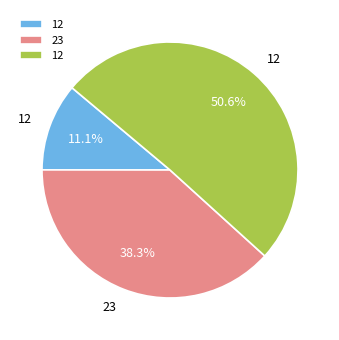

To the nearest percent, what is the average slice percentage?

33%